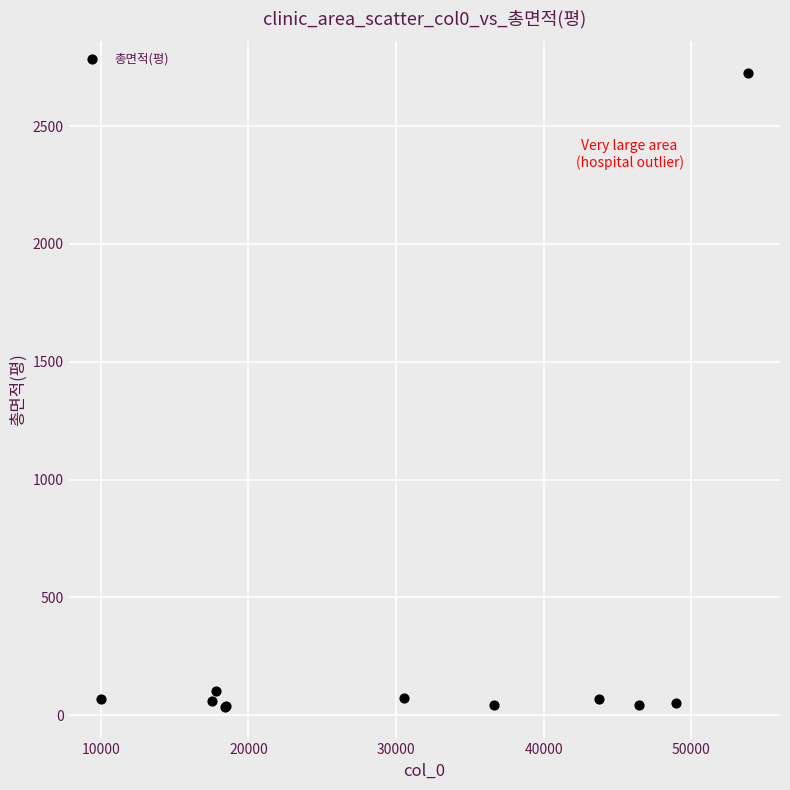

What Y value in the scatter plot is closest to 1380?

102.8